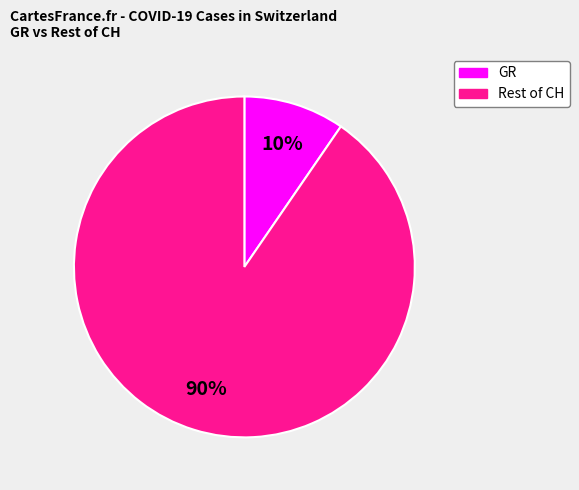

Which has a higher value, GR or Rest of CH?

Rest of CH